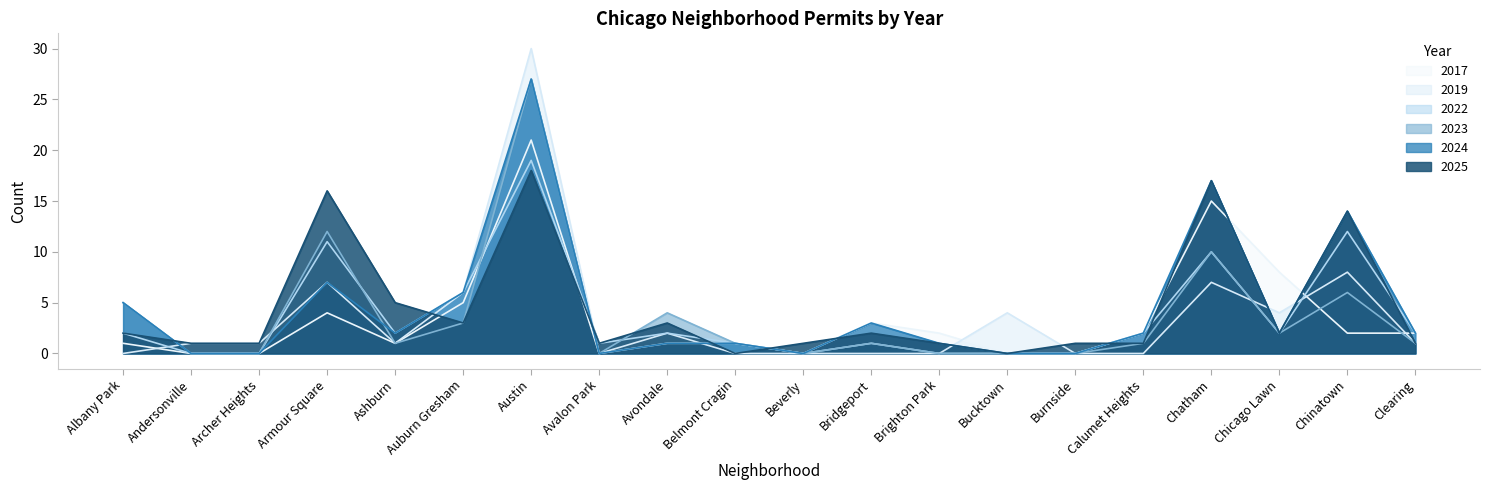

Which has a higher value, Chicago Lawn or Austin?

Austin